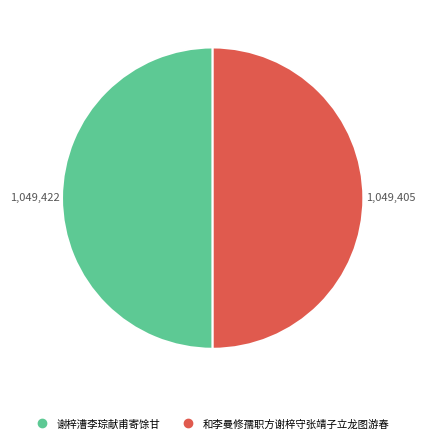

Approximately how many times larger is the value at 和李曼修孺职方谢梓守张靖子立龙图游春 compared to 谢梓漕李琮献甫寄馀甘?

1.0